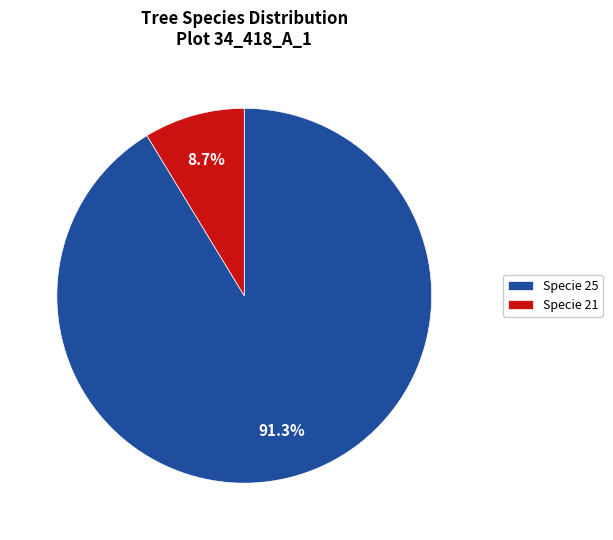

What is the smallest slice in the pie chart?

Specie 21